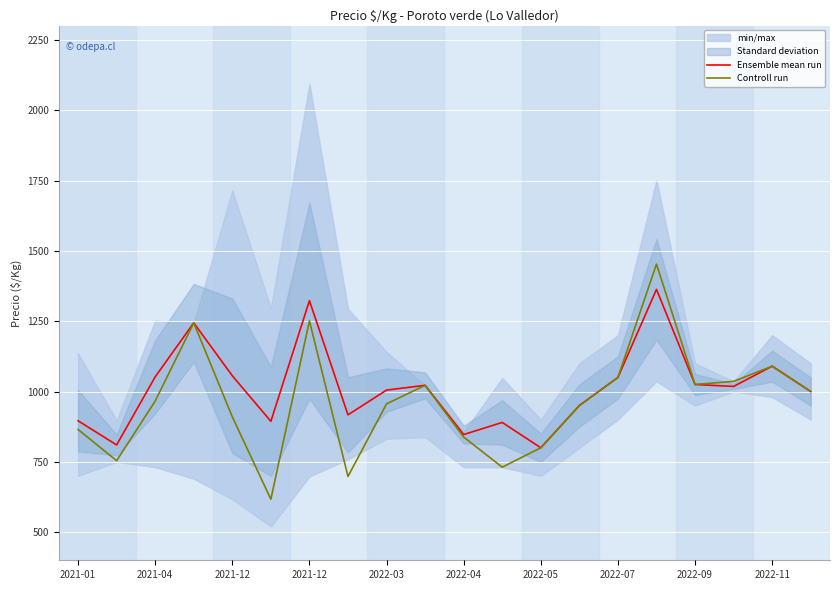

Which series has the widest spread of values?

Controll run